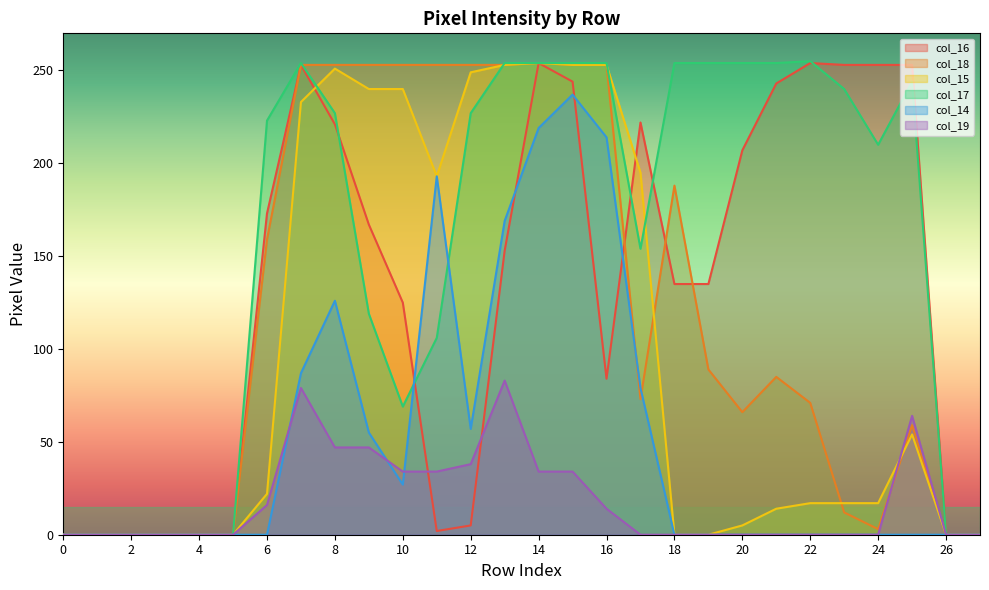

Reading left to right, extract all data points from this chart.

col_16: 0	0	0	0	0	0	173	253	221	167	125	2	5	153	254	244	84	222	135	135	207	243	254	253	253	253	0	0
col_18: 0	0	0	0	0	0	159	253	253	253	253	253	253	253	254	253	253	73	188	89	66	85	71	12	3	59	0	0
col_15: 0	0	0	0	0	0	22	233	251	240	240	193	249	253	254	253	253	195	0	0	5	14	17	17	17	54	0	0
col_17: 0	0	0	0	0	0	223	254	227	119	69	106	227	254	254	254	254	154	254	254	254	254	255	240	210	244	0	0
col_14: 0	0	0	0	0	0	0	87	126	55	27	193	57	169	219	237	214	79	0	0	0	0	0	0	0	0	0	0
col_19: 0	0	0	0	0	0	16	79	47	47	34	34	38	83	34	34	14	0	0	0	0	0	0	0	0	64	0	0